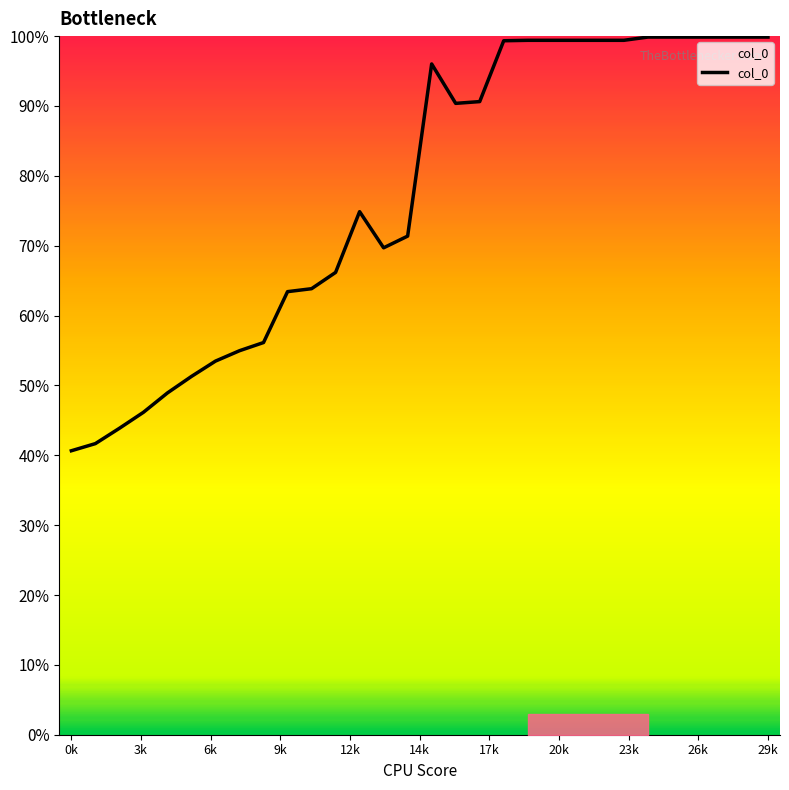

Does the chart display data point markers on the line(s)?

No